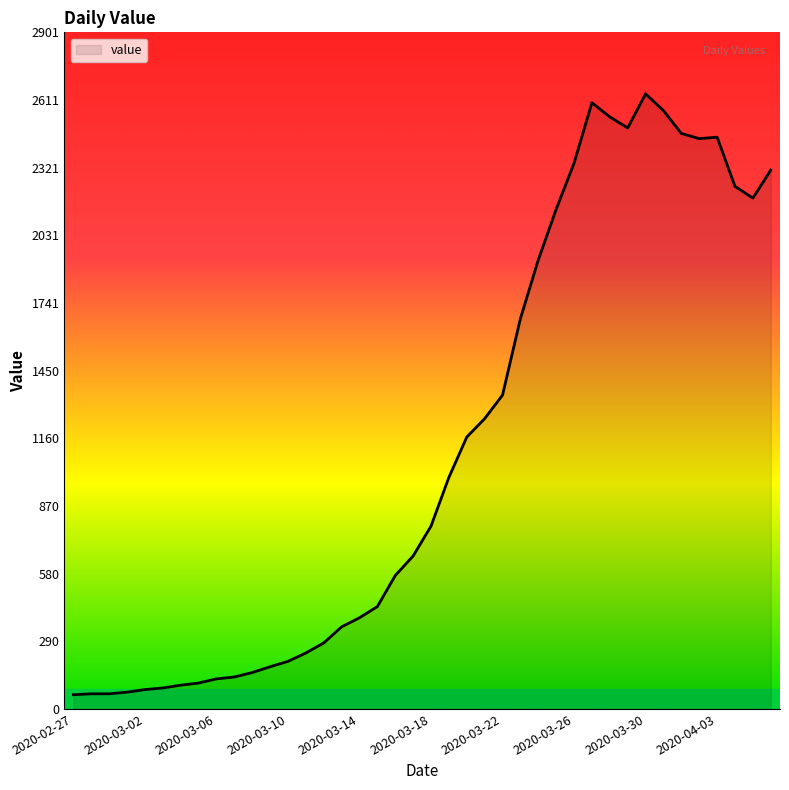

What is the maximum value shown in the chart?

2638